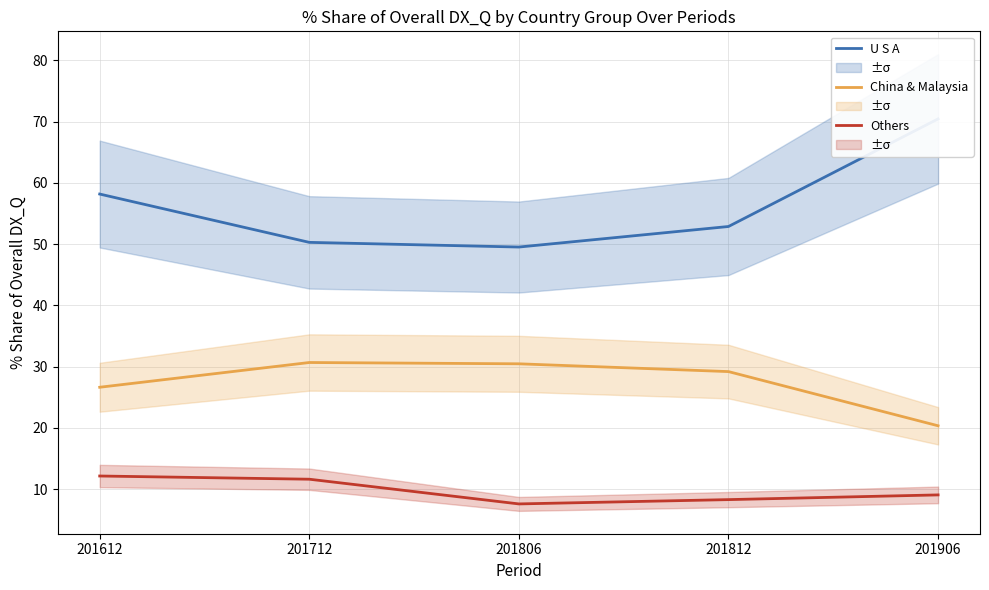

How many interior local valleys does the U S A series have?

1